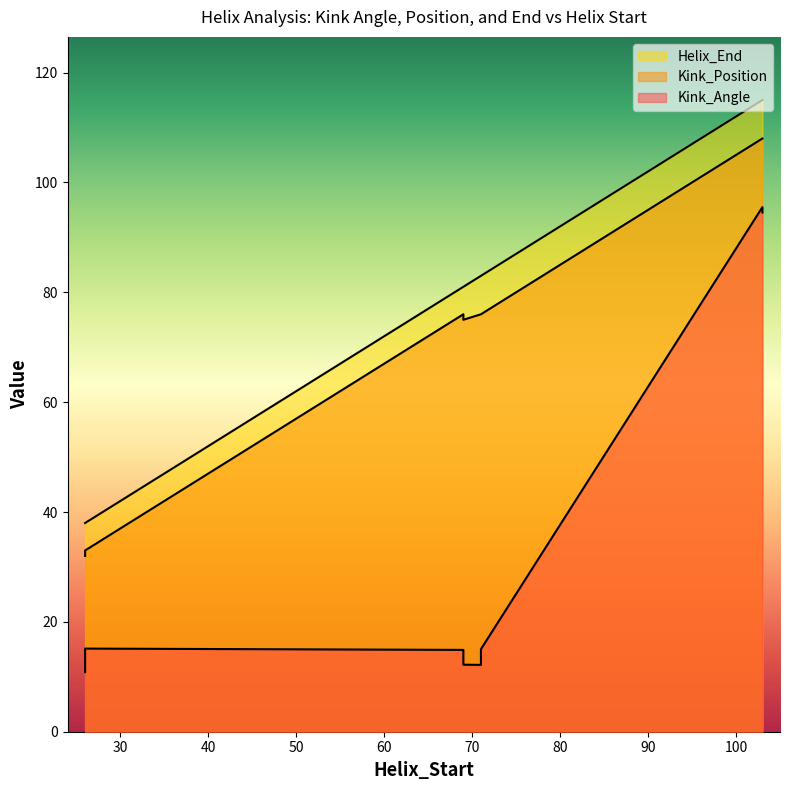

Where is the first local minimum for Kink_Position?

26